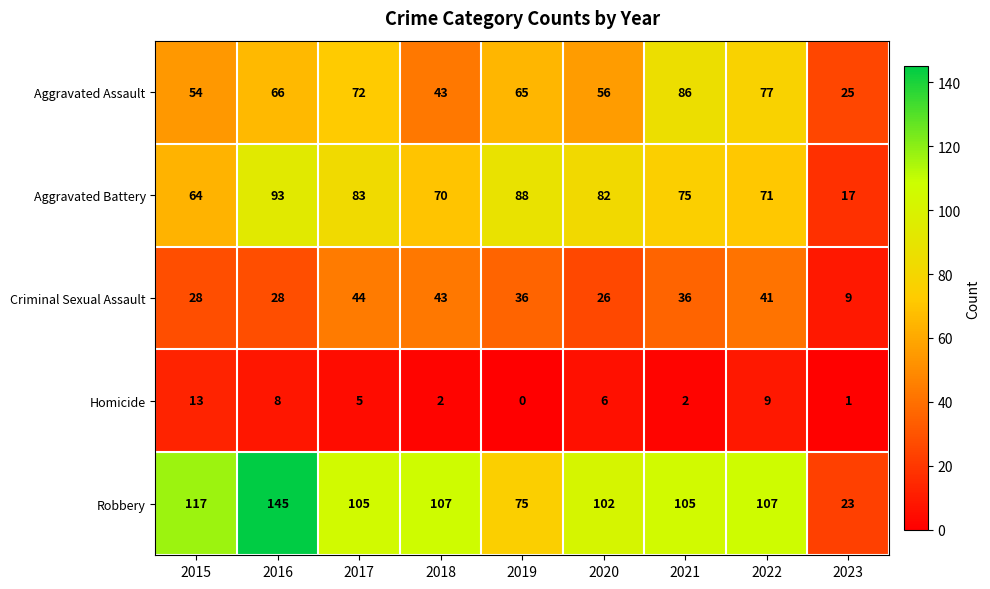

Which series has the largest range (max minus min)?

Robbery